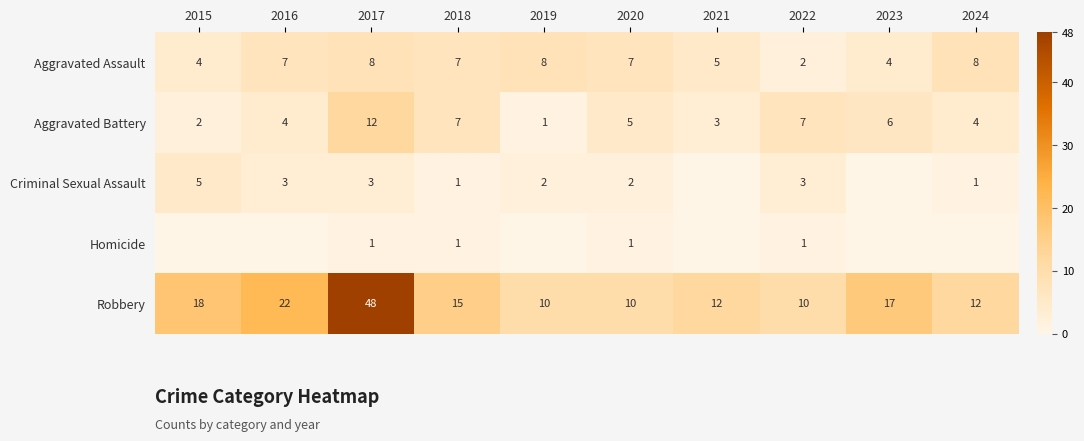

At 2020, list the series in order from largest to smallest.

Robbery, Aggravated Assault, Aggravated Battery, Criminal Sexual Assault, Homicide